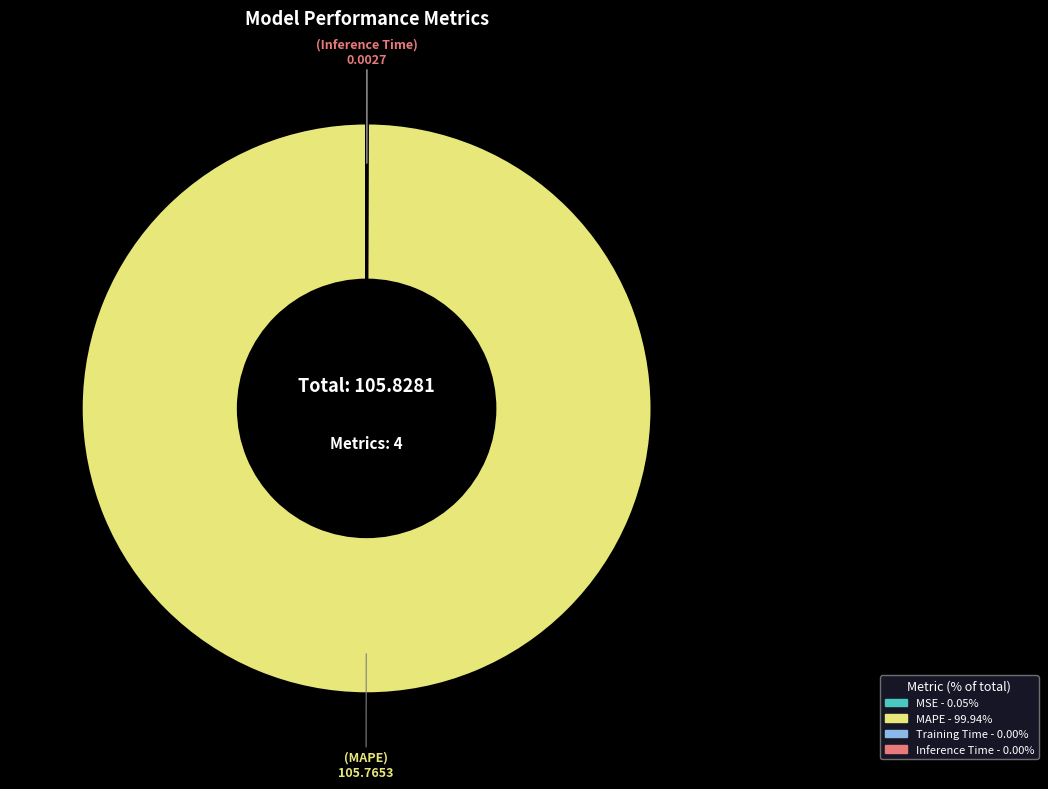

Which category accounts for the majority?

MAPE